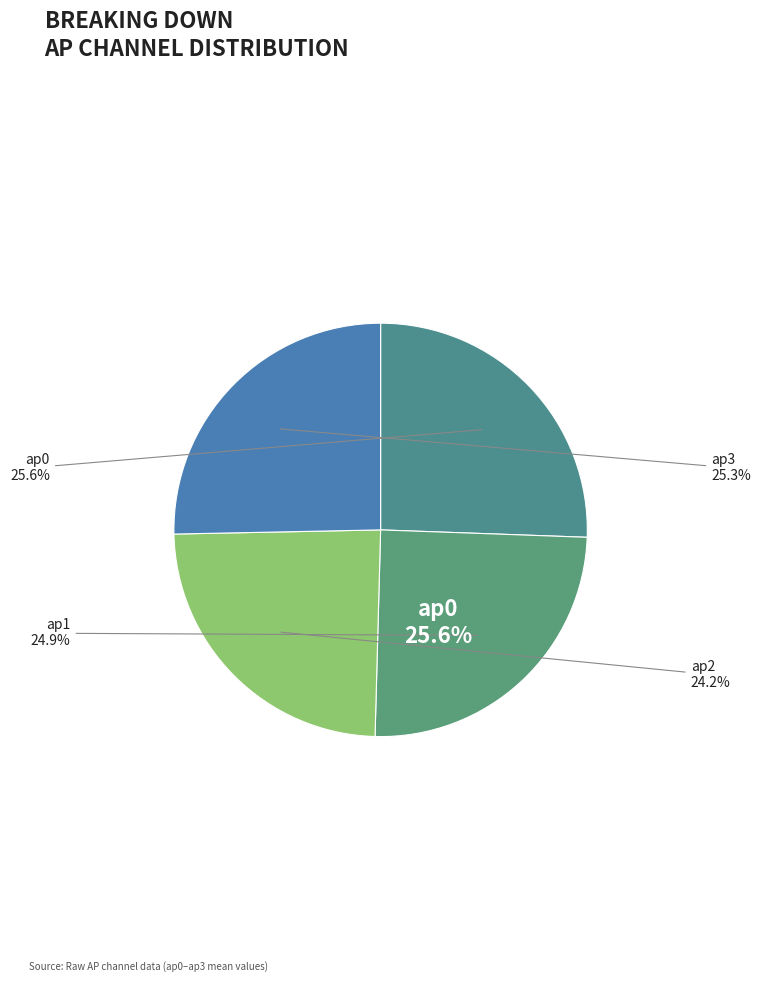

To the nearest percent, what is the difference between the largest and smallest slice percentages?

1%